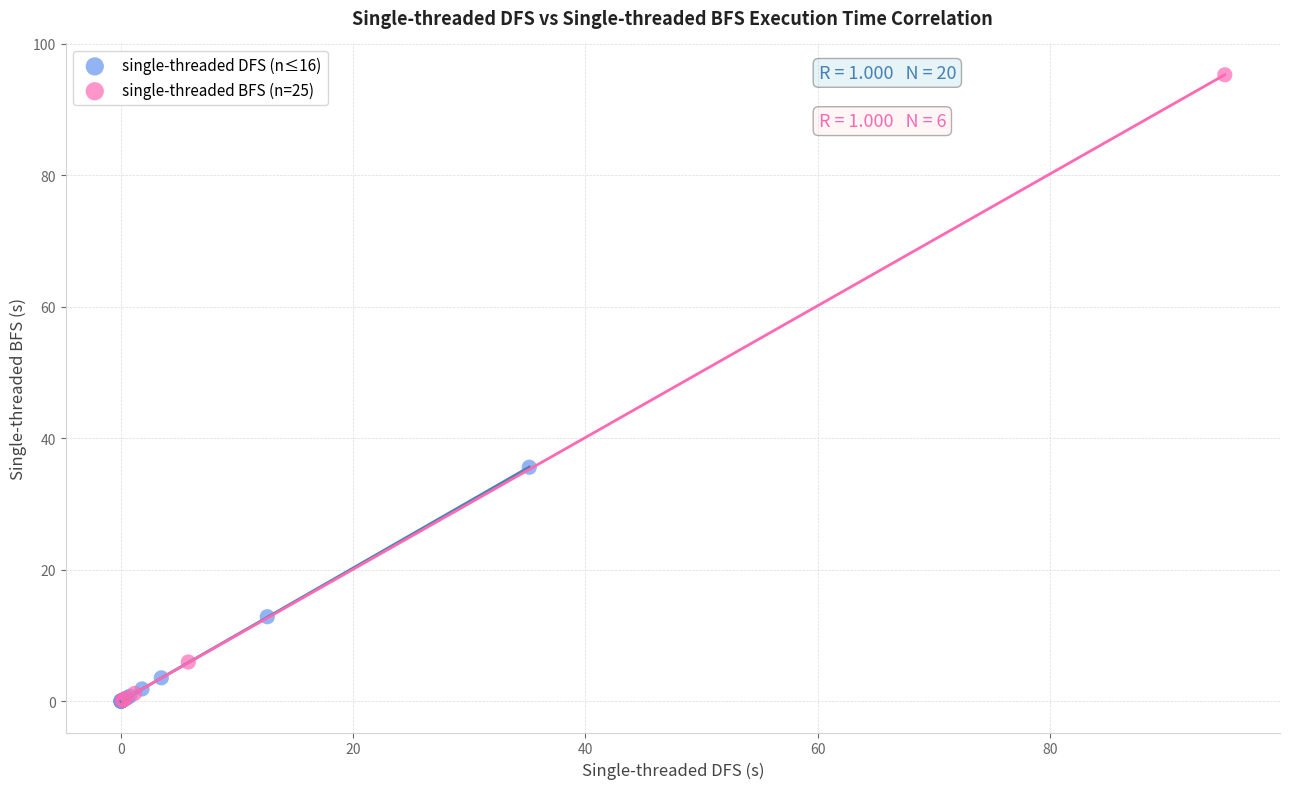

Which series reaches the maximum Y coordinate?

single-threaded BFS (n=25)